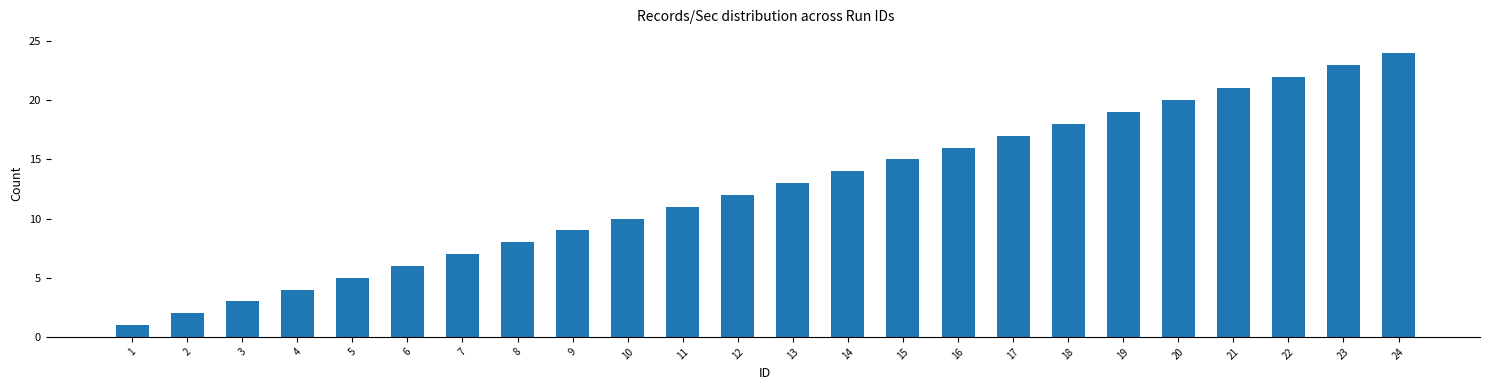

What is the sum of all values?

300